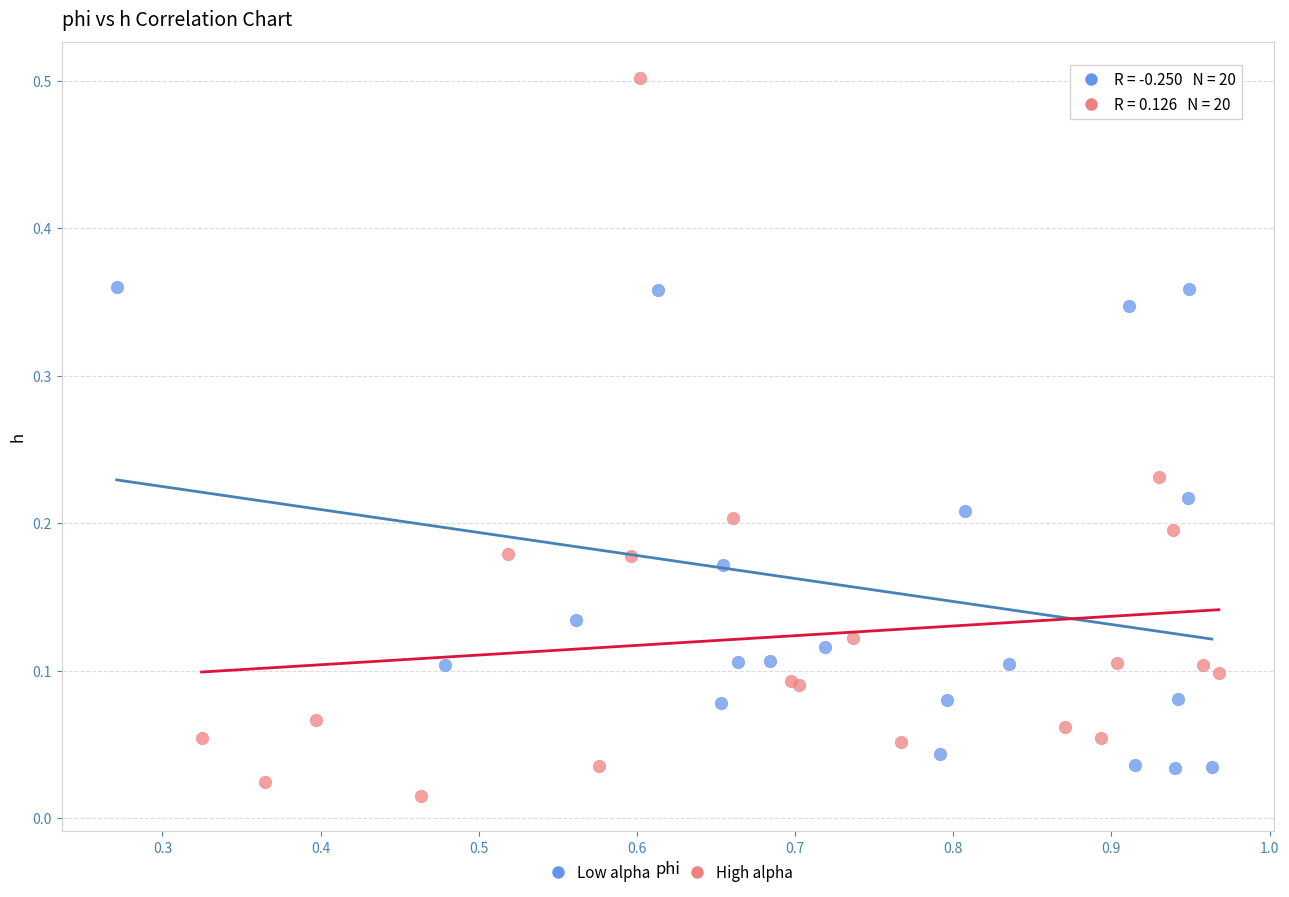

Which series contains the highest Y value?

High alpha